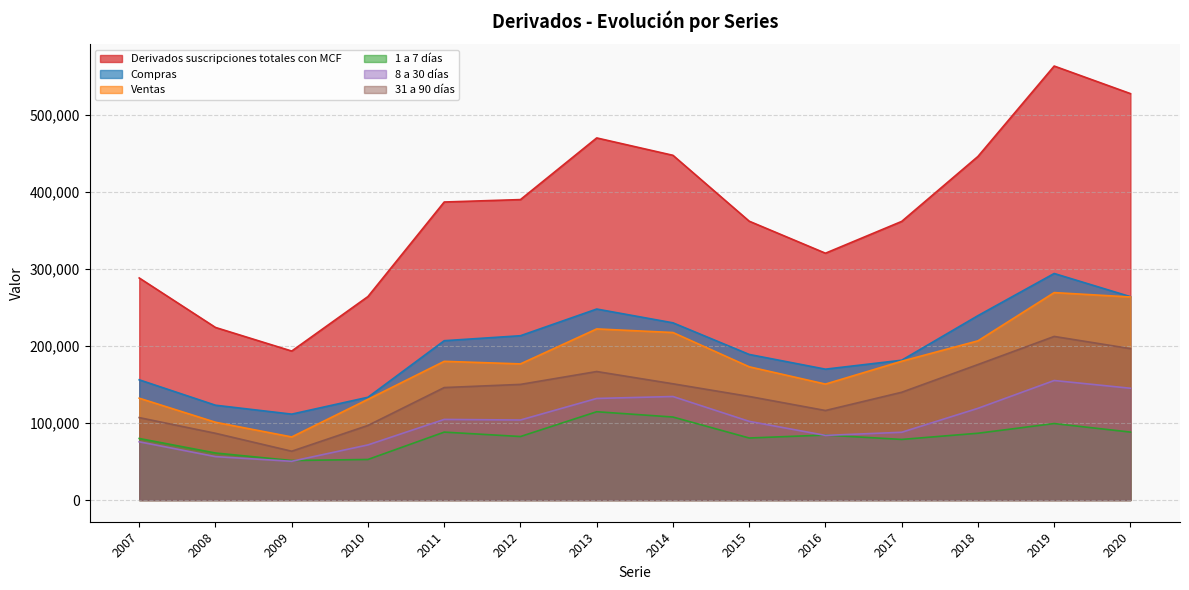

Which series has the largest range (max minus min)?

Derivados suscripciones totales con MCF